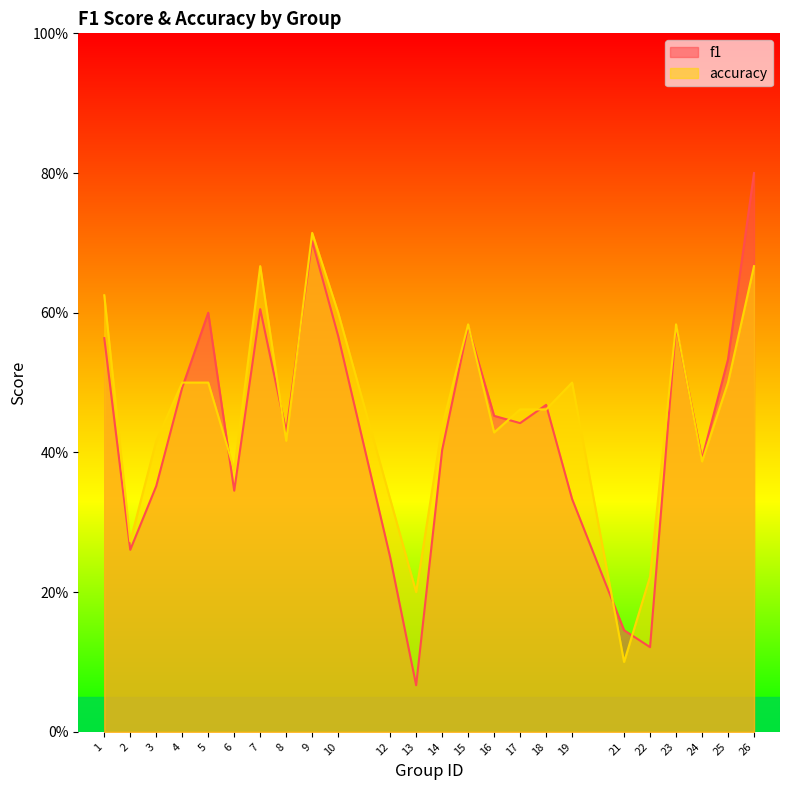

At which category does f1 reach its first local valley?

2